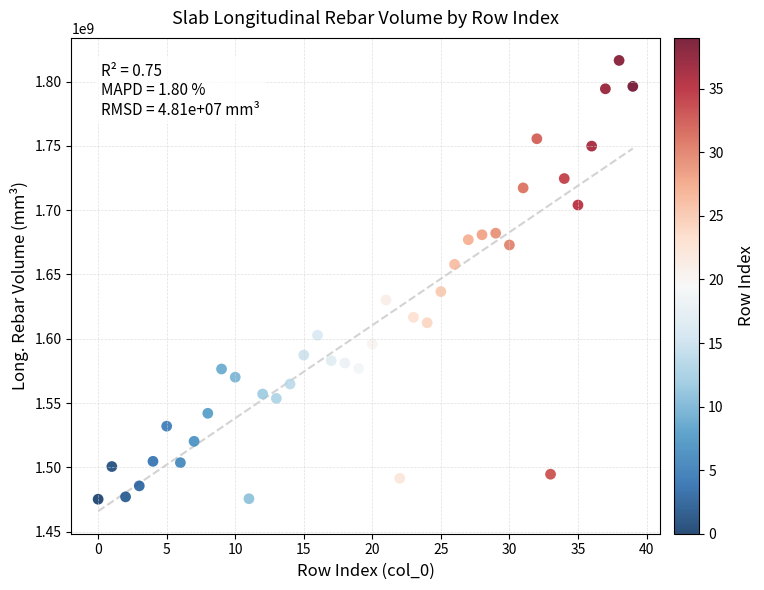

How many data points are displayed?

40